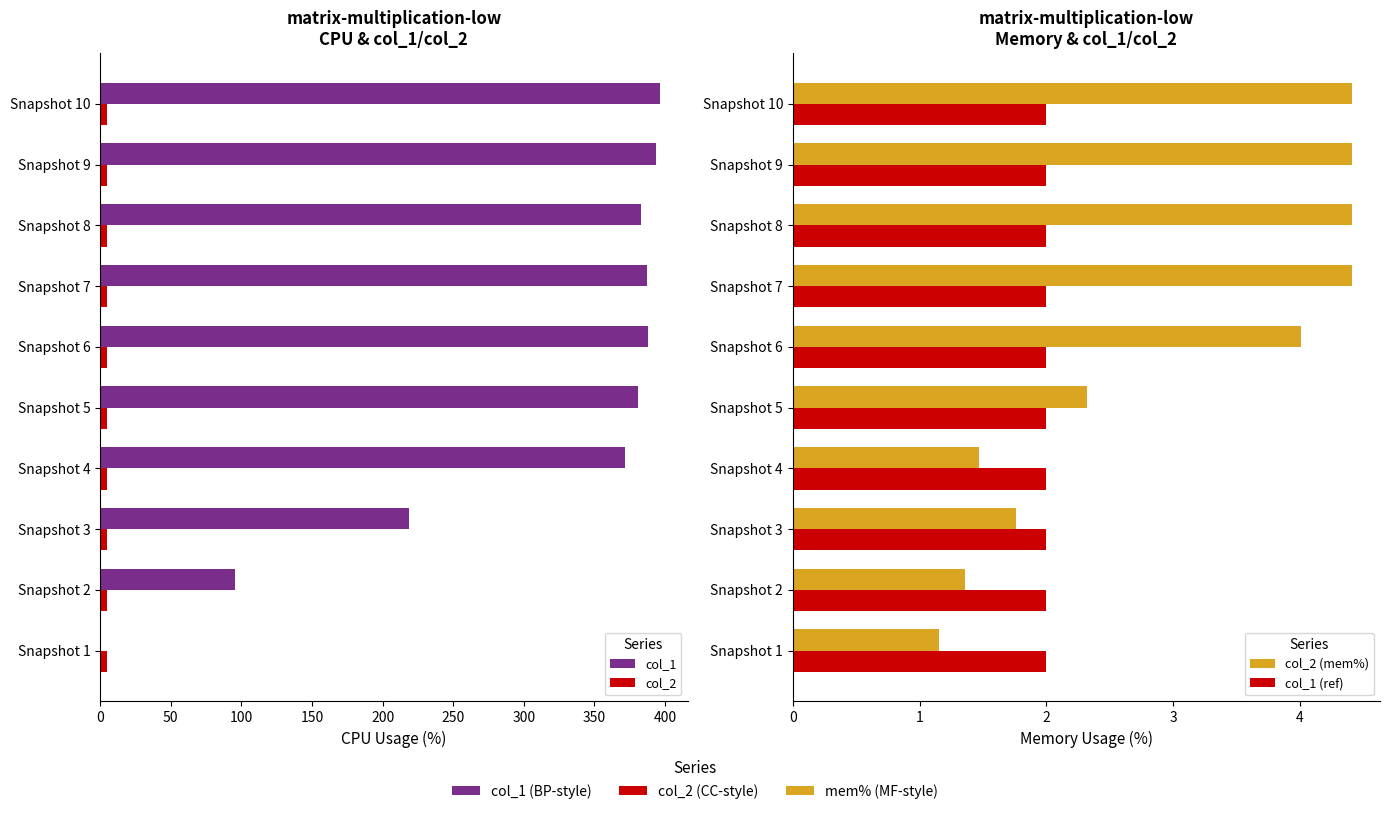

The col_2 (mem%) series shows 1.1 at Snapshot 1. True or false?

True